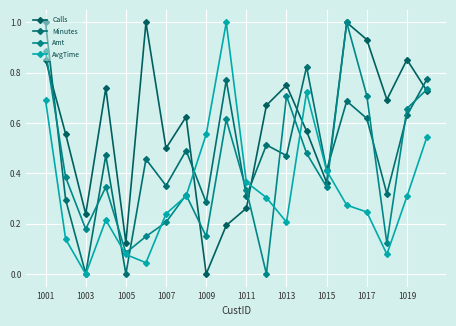

How many lines are shown in the chart?

4